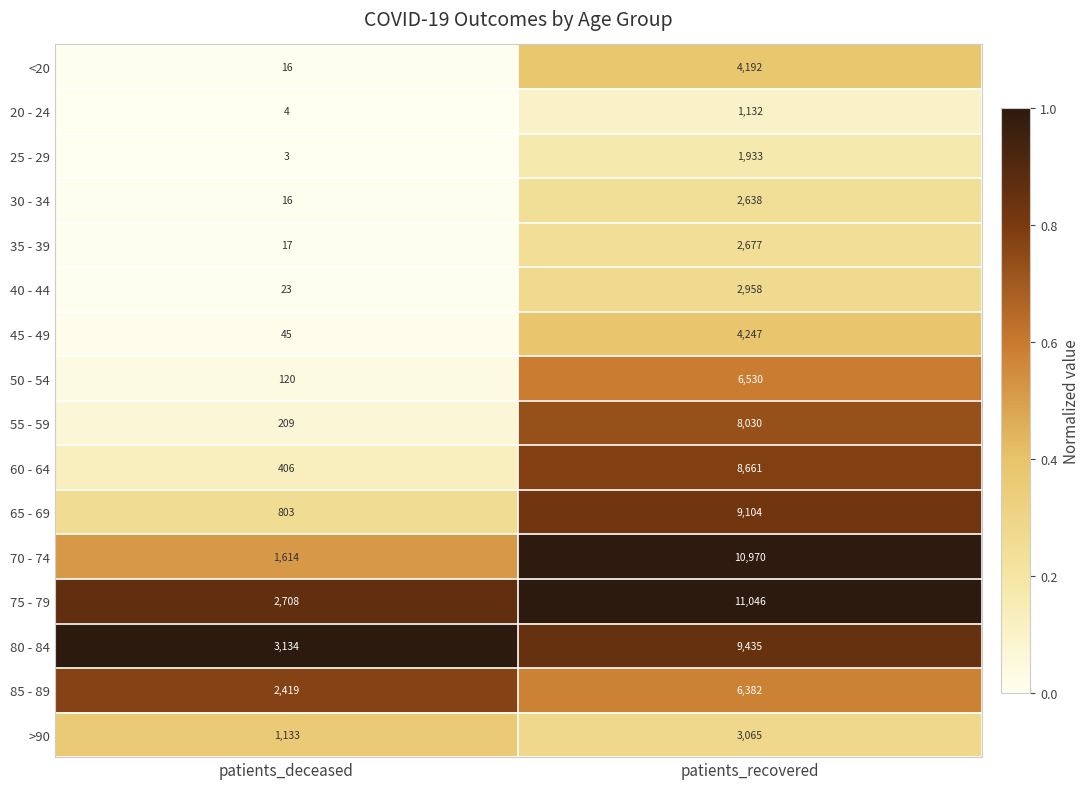

List the series in order of their peak value, lowest first.

20 - 24, 25 - 29, 30 - 34, 35 - 39, 40 - 44, >90, <20, 45 - 49, 85 - 89, 50 - 54, 55 - 59, 60 - 64, 65 - 69, 80 - 84, 70 - 74, 75 - 79